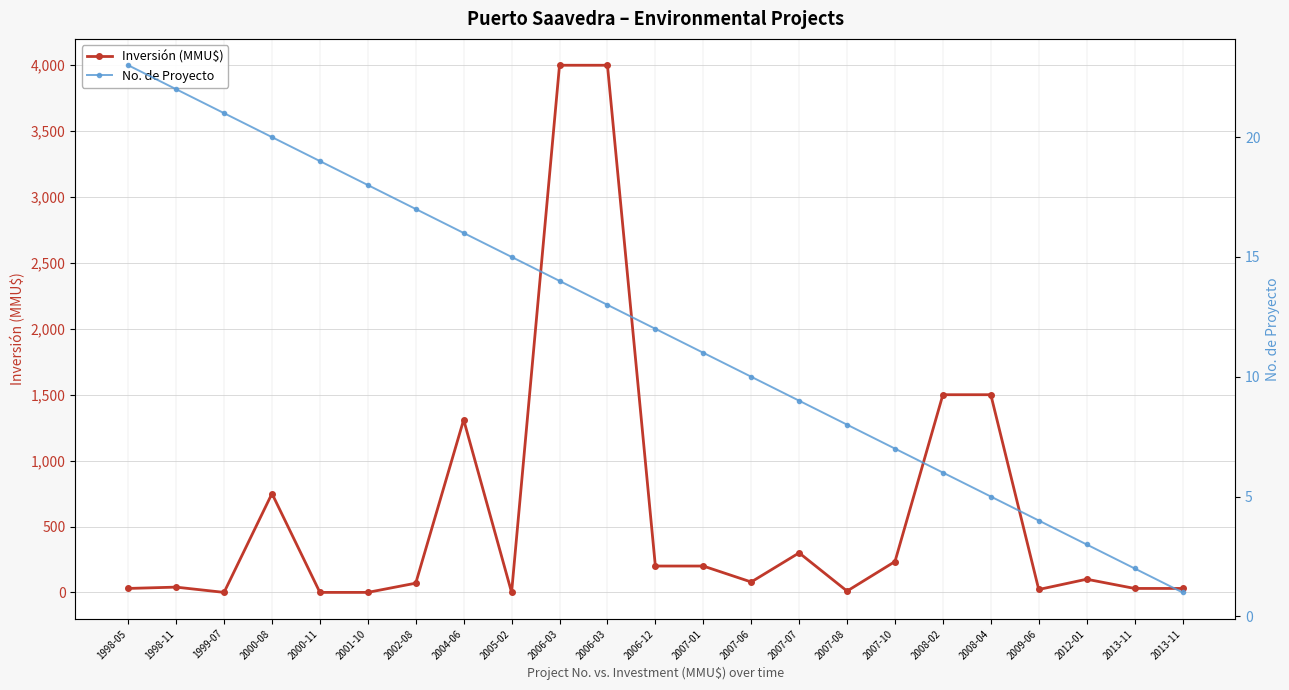

Which has a higher value, 2013-11 or 2000-08?

2000-08